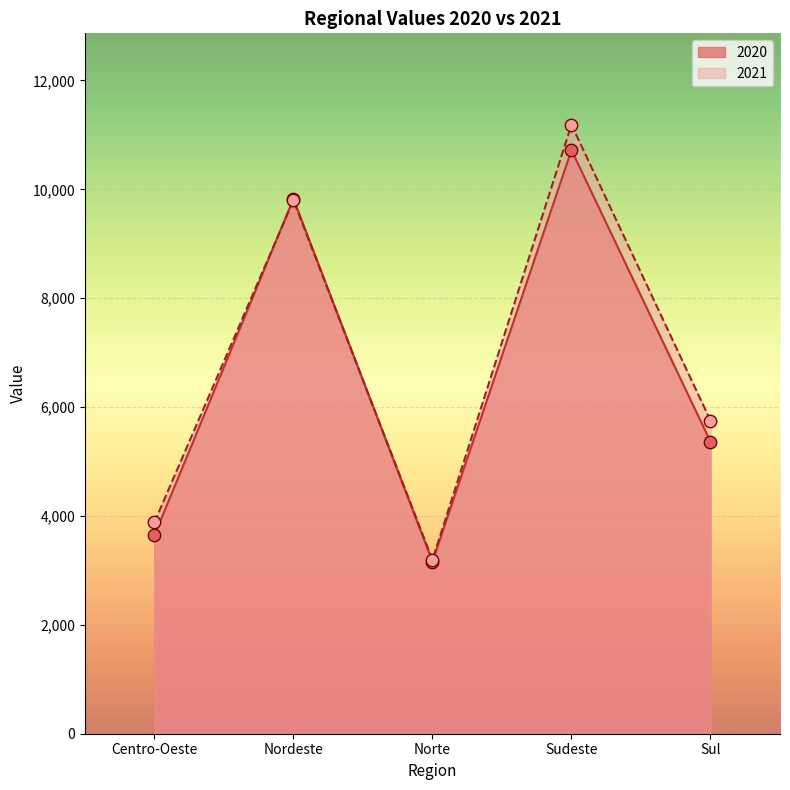

Which series has the largest total across all categories?

2021